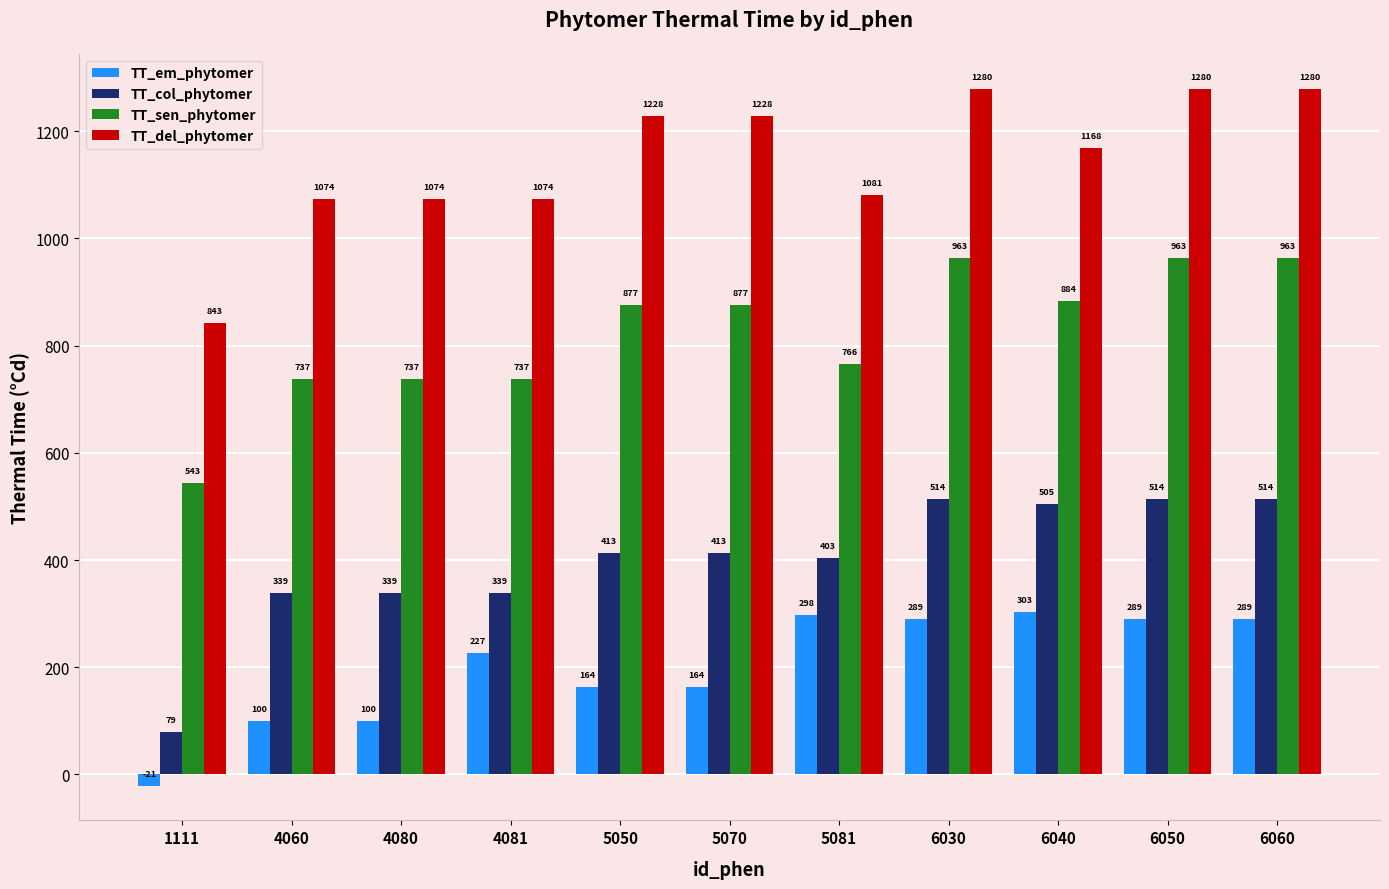

What are all the series names shown in the legend?

TT_em_phytomer, TT_col_phytomer, TT_sen_phytomer, TT_del_phytomer